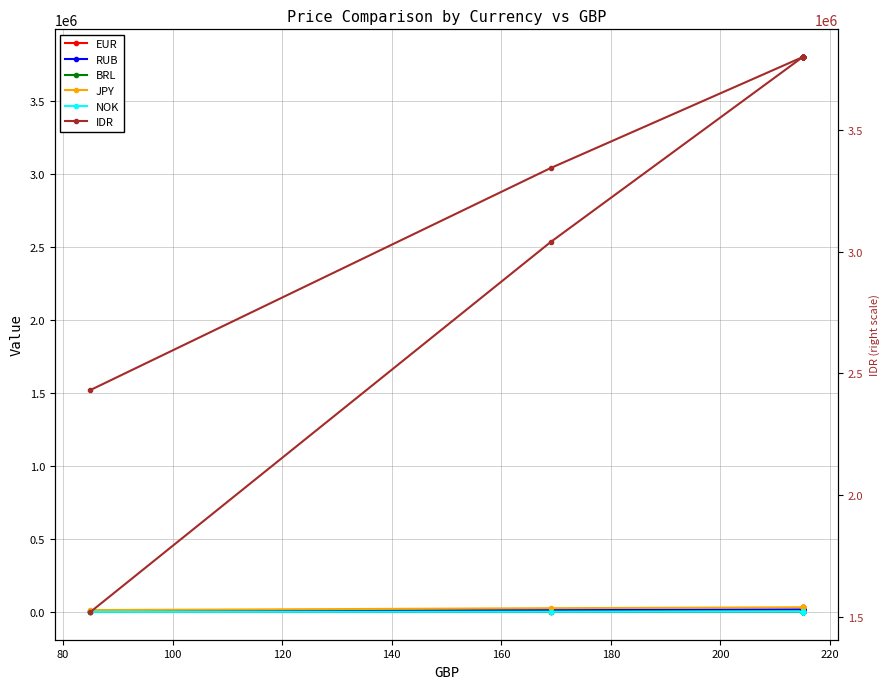

True or false: BRL and RUB cross at least once.

False